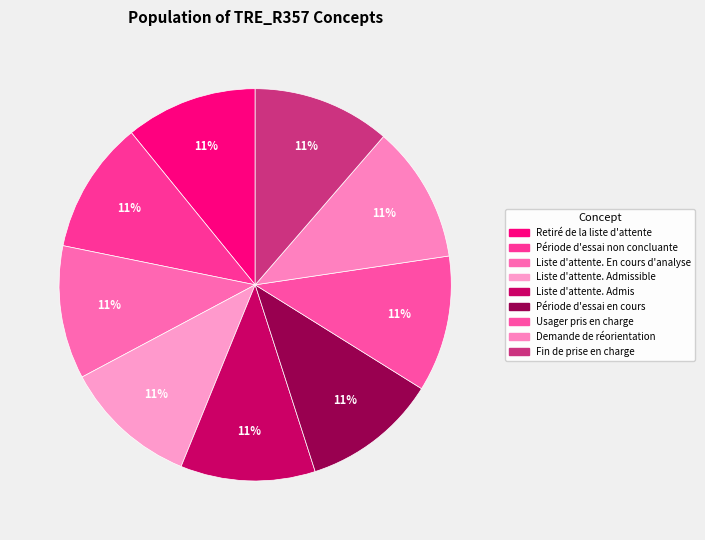

Is Fin de prise en charge the majority of the pie?

No